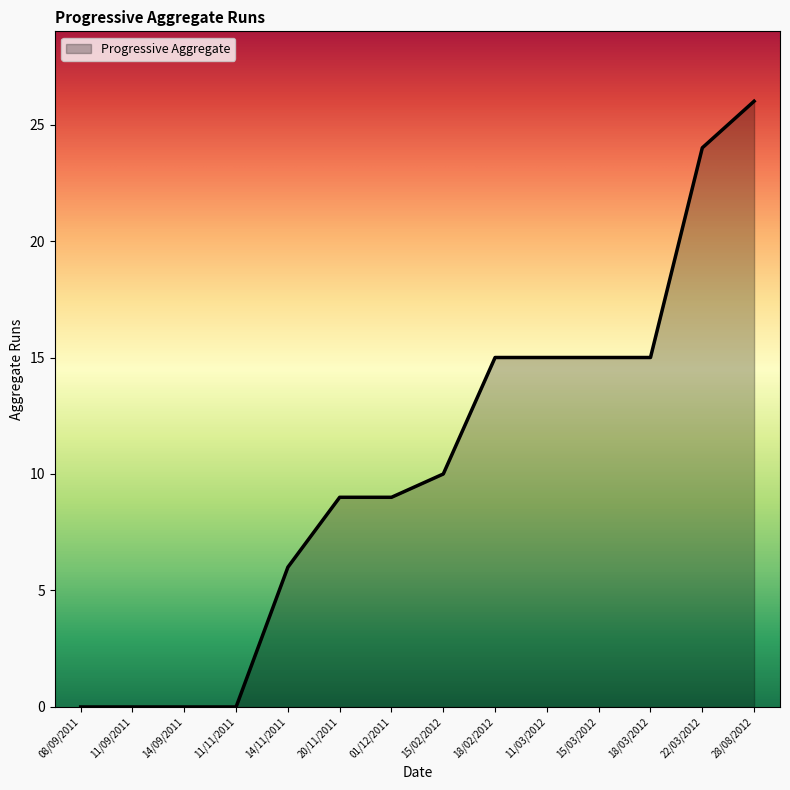

What position from the right is 01/12/2011?

8